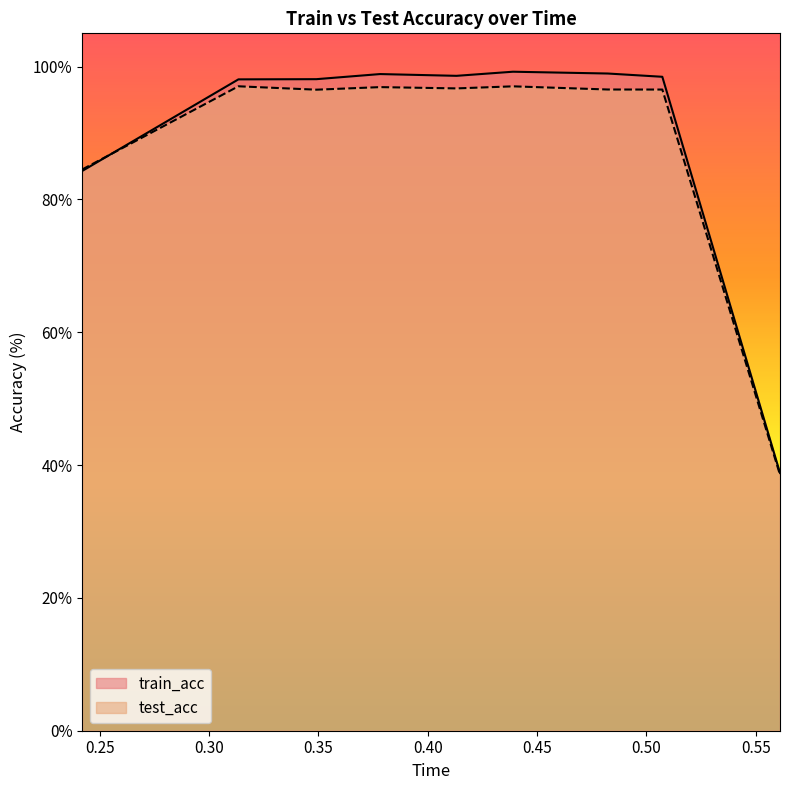

Count the number of data series in this chart.

2